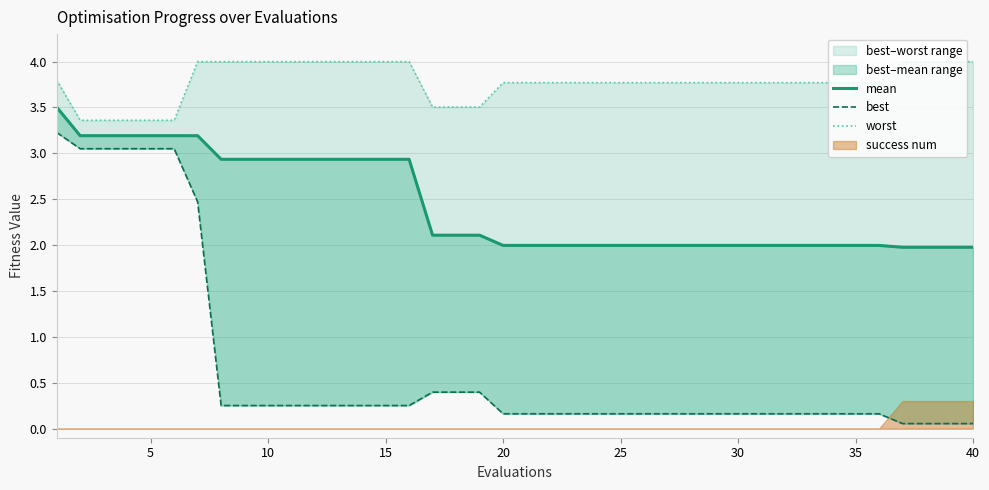

What is the difference between the maximum and minimum values in the best series?

3.2